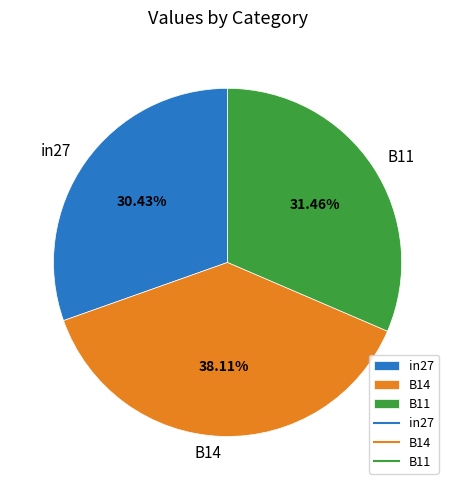

Count the number of slices in the pie.

3